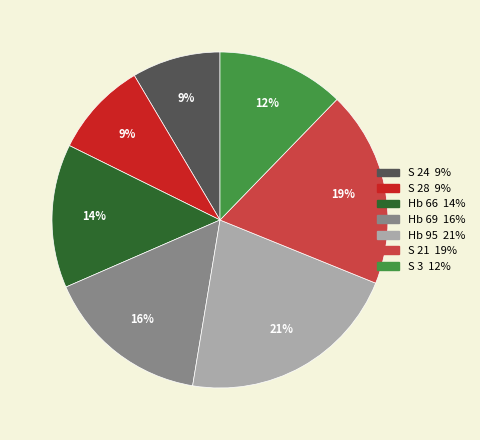

True or false: S 21 accounts for 19% of the total.

True